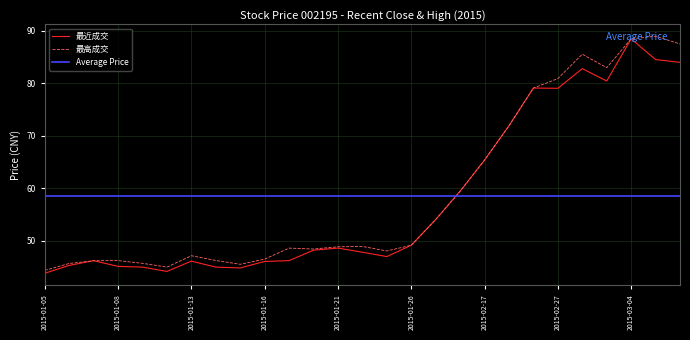

How many interior local valleys does the 最近成交 series have?

5